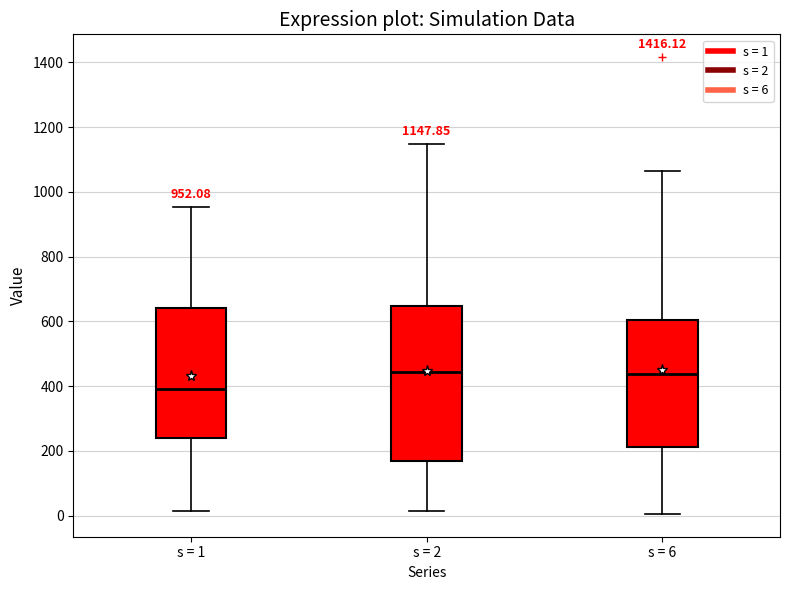

Comparing the boxes themselves (not the whiskers), which one is the tallest?

s = 2